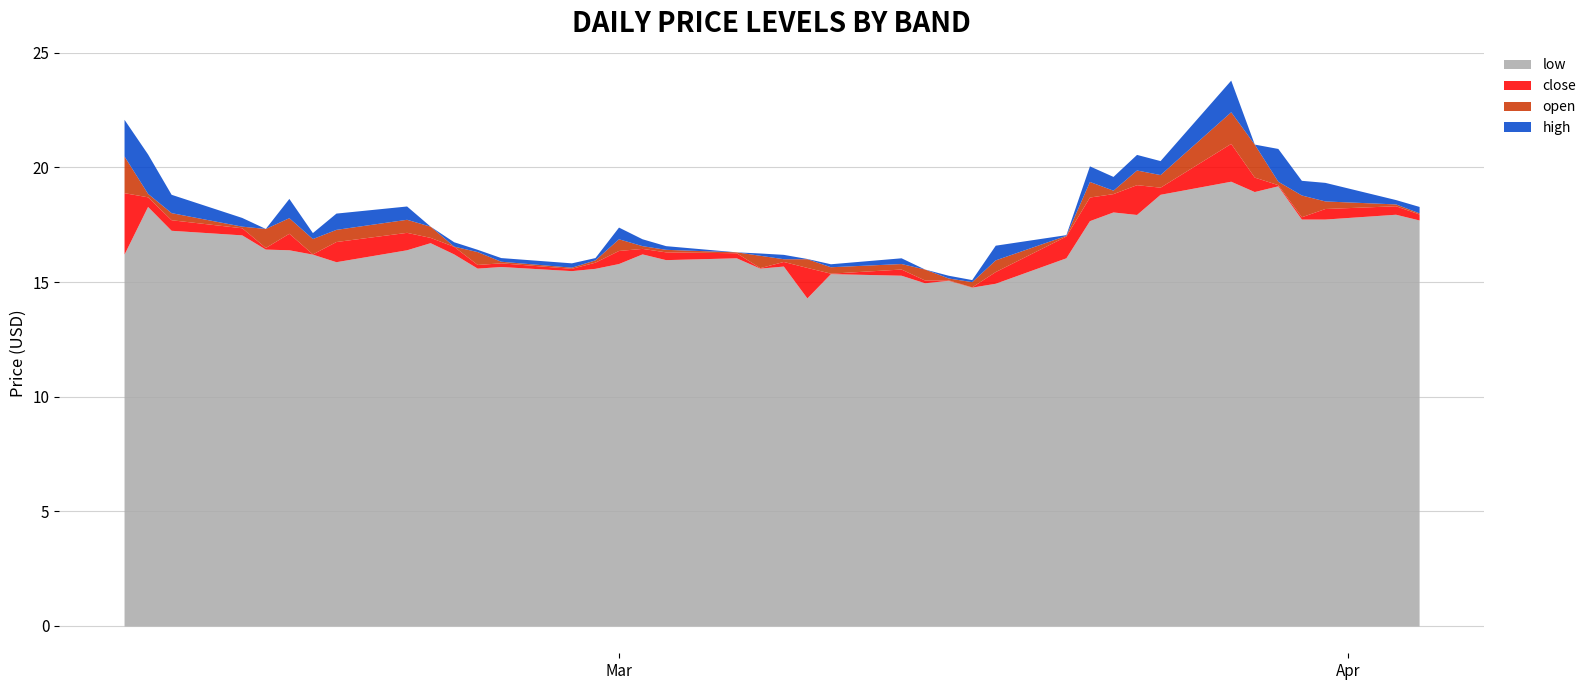

Which has a higher value, 2 or 24?

2